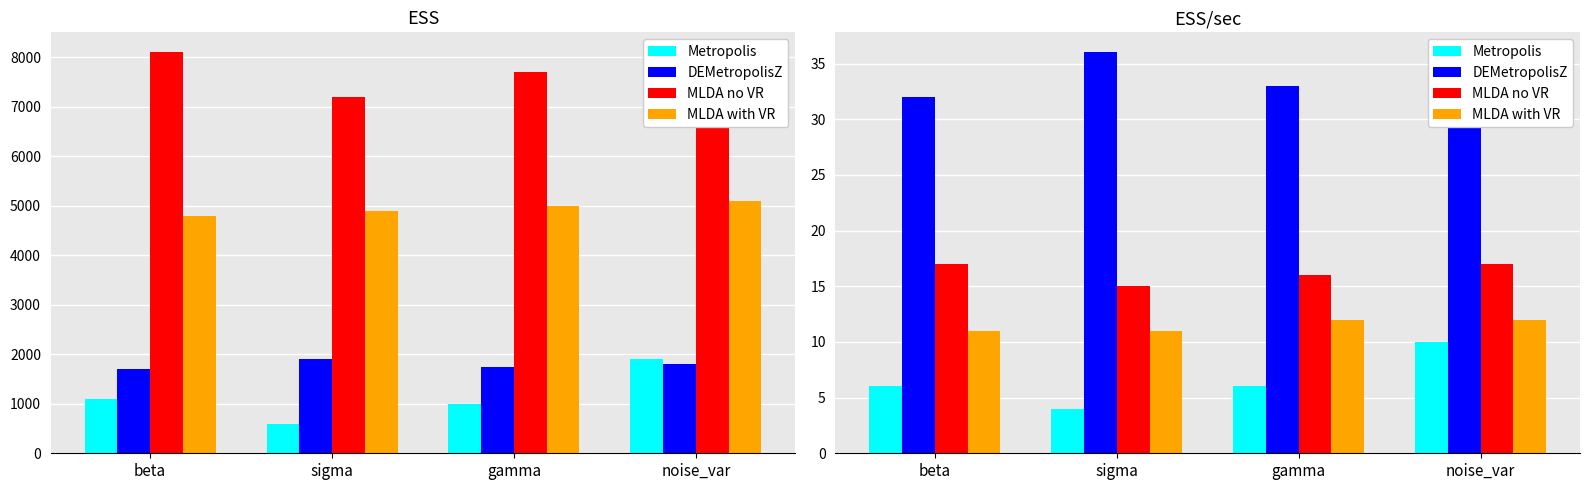

How many distinct data groups are displayed?

4